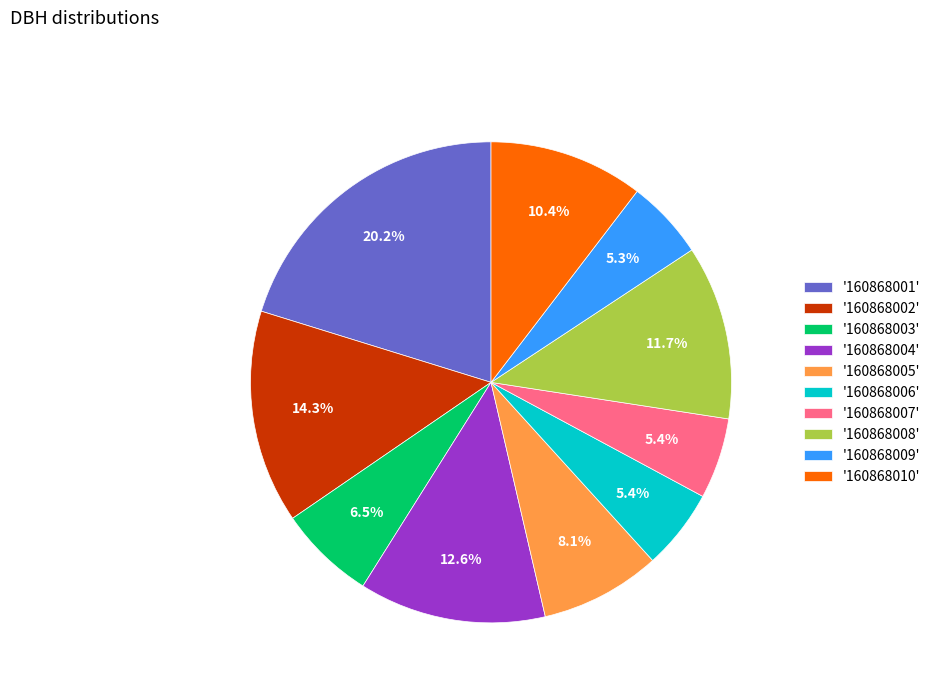

Which slice is the largest?

'160868001'